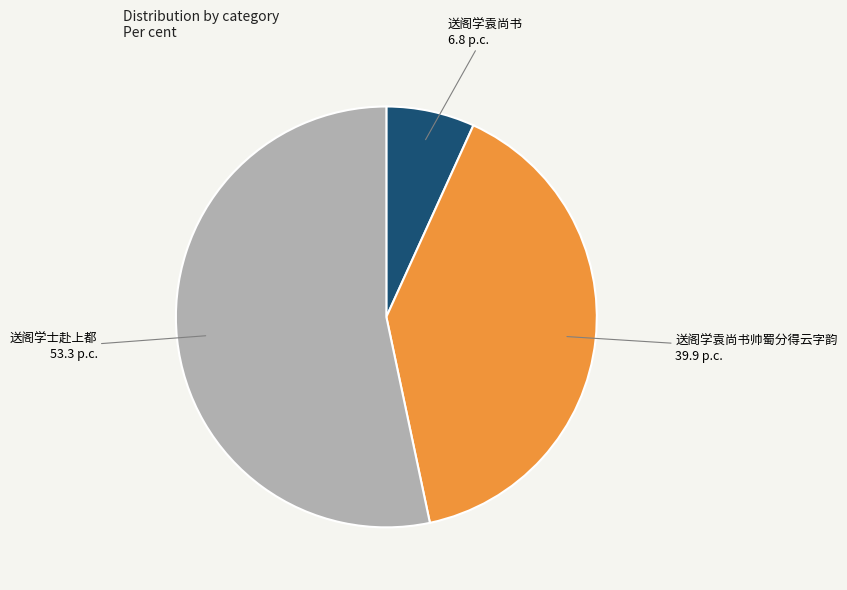

Approximately how many times larger is the value at 送阁学袁尚书 compared to 送阁学袁尚书帅蜀分得云字韵?

0.2